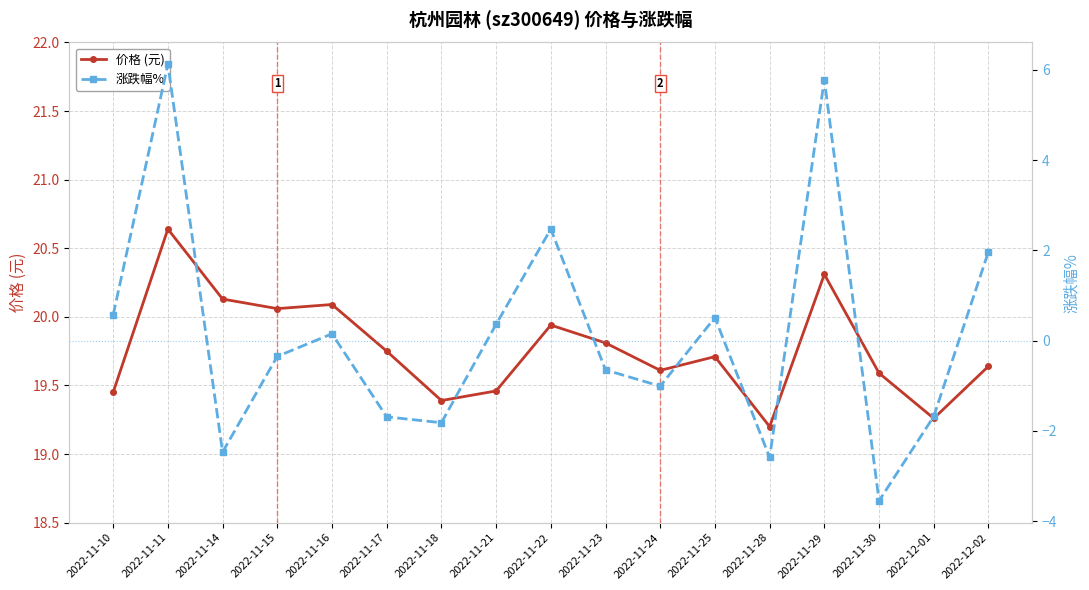

What position from the right is 2022-11-30?

3